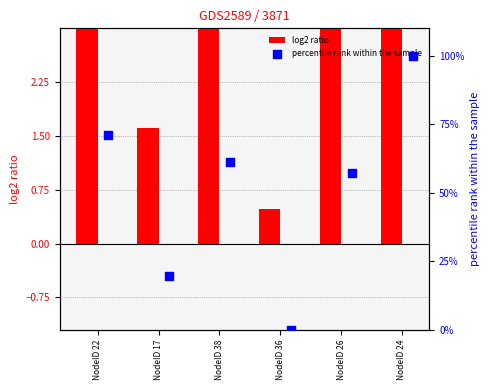

Which series has the largest total across all categories?

percentile rank within the sample